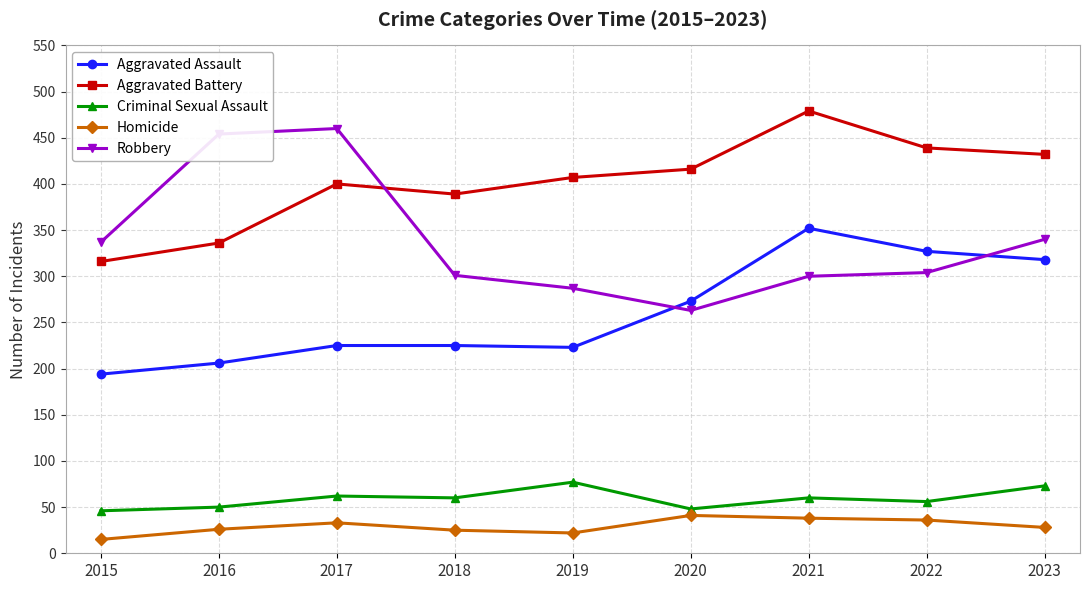

True or false: Robbery and Aggravated Battery cross at least once.

True